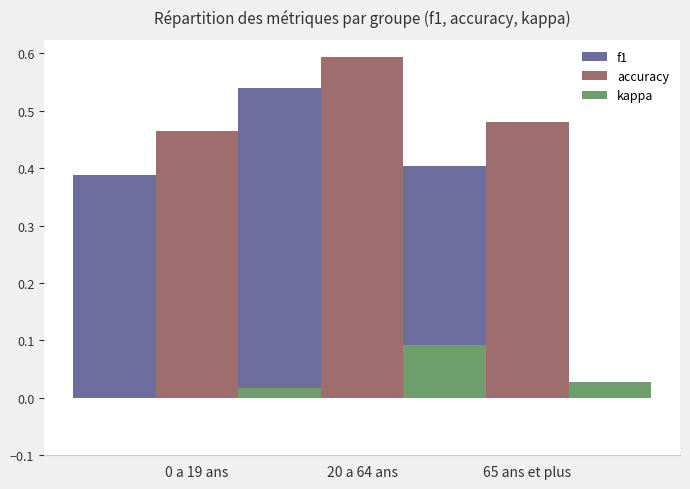

What is the value of the f1 bar at the 1st from the left?

0.4